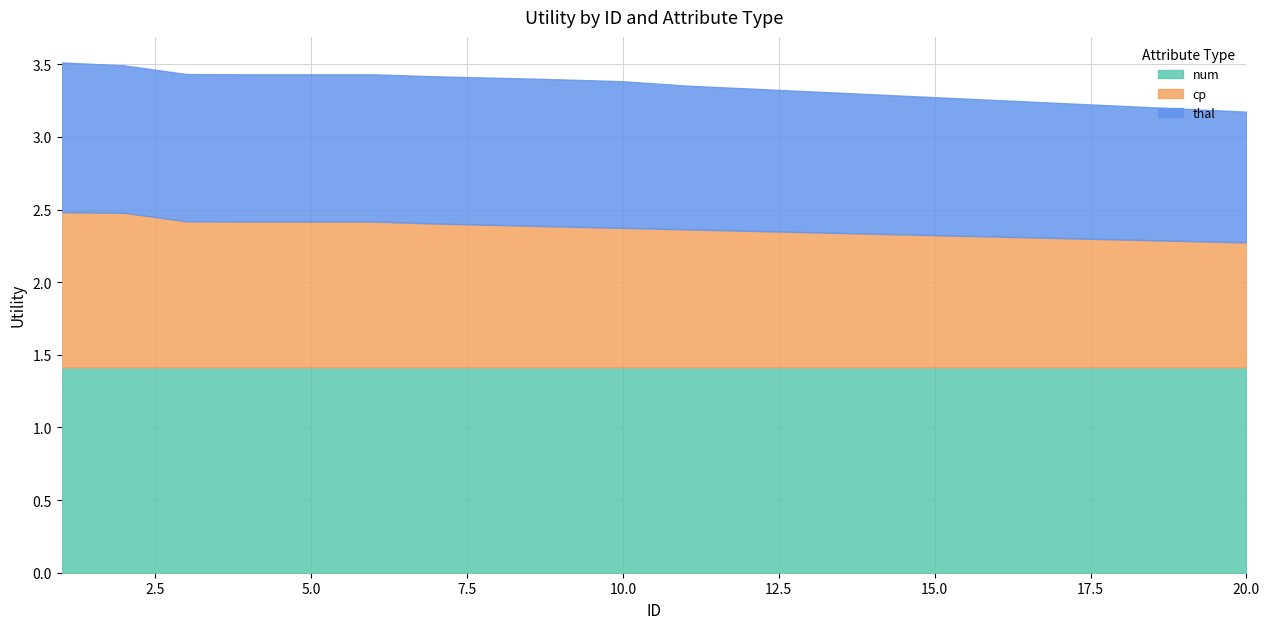

Which has a higher value, 19 or 16?

19